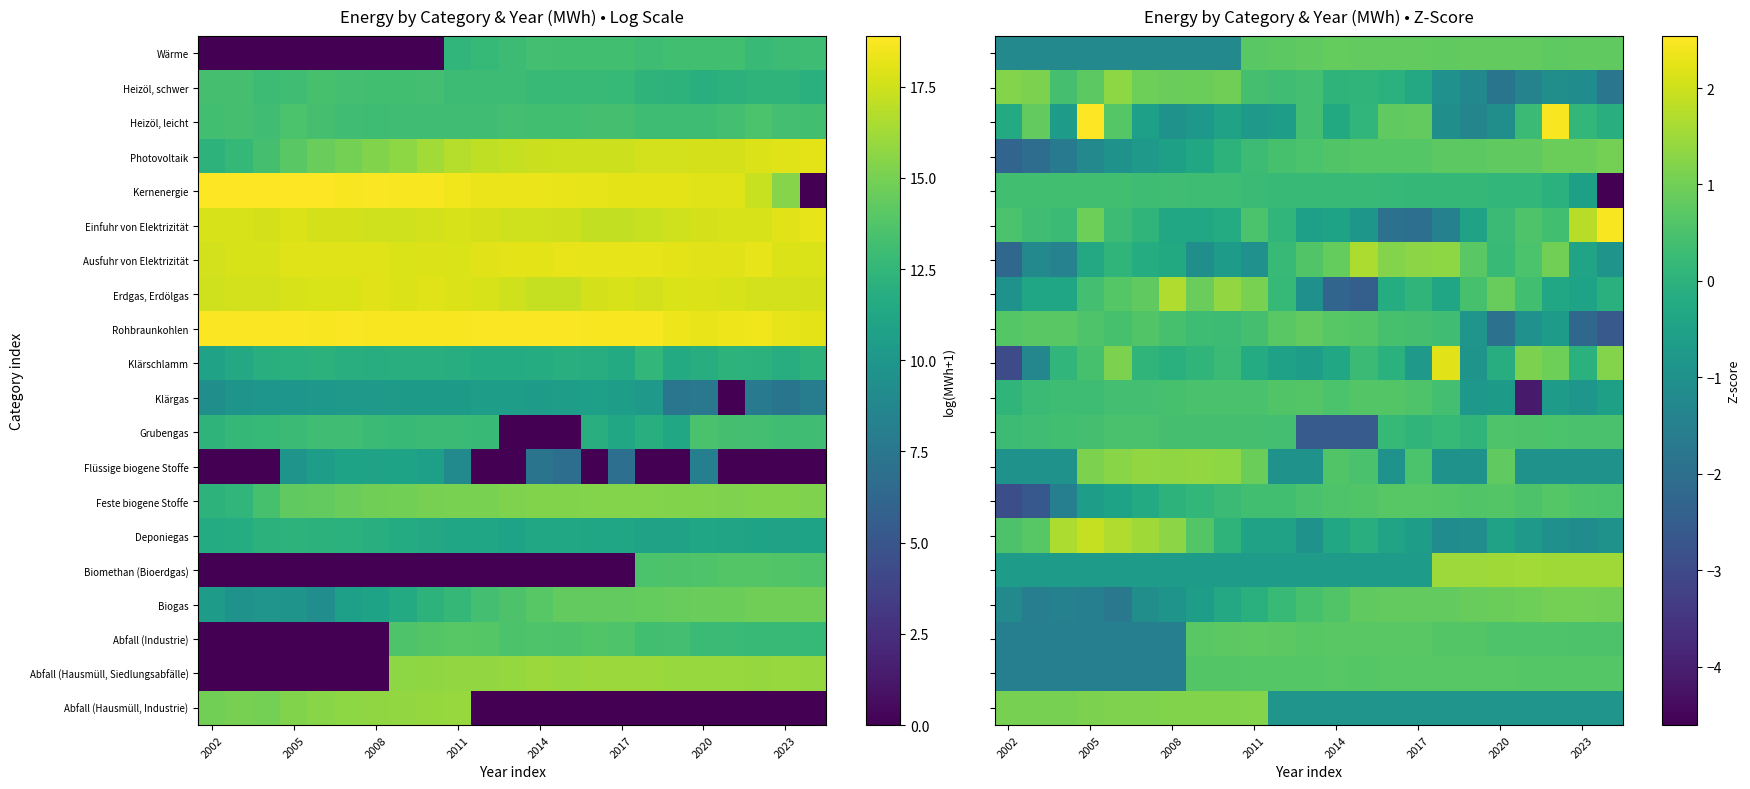

What is the lowest value of the Deponiegas series?

-1.1